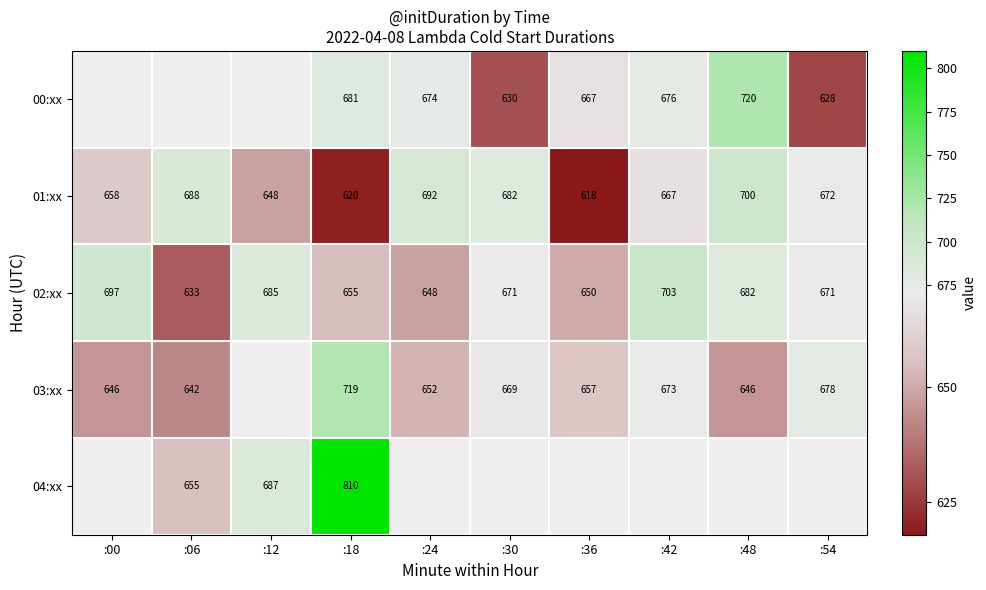

What is the maximum value shown in the chart?

809.9